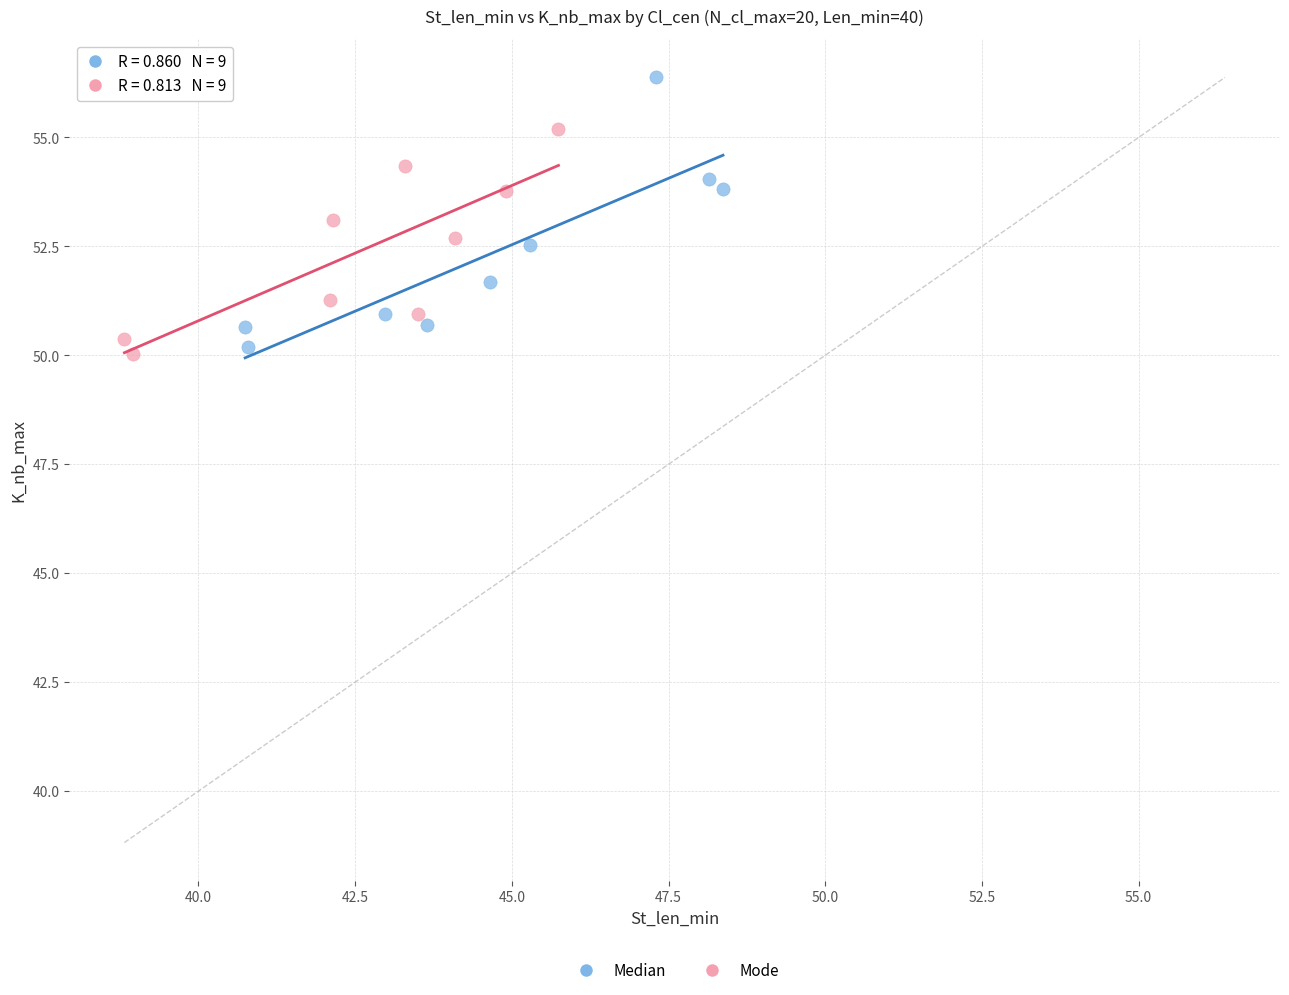

Which series contains the lowest Y value?

Mode